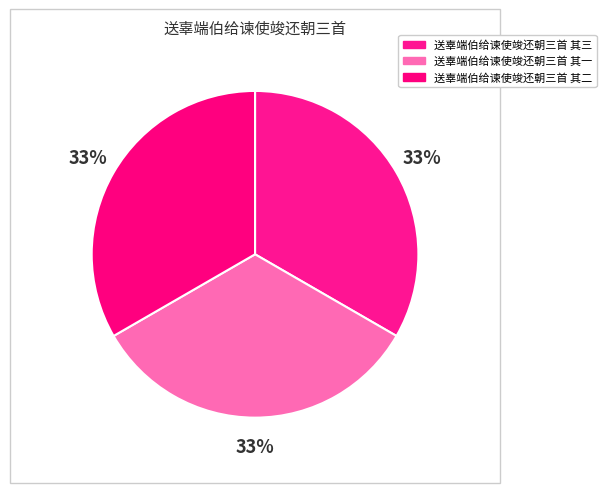

Is there a majority slice in this chart?

No